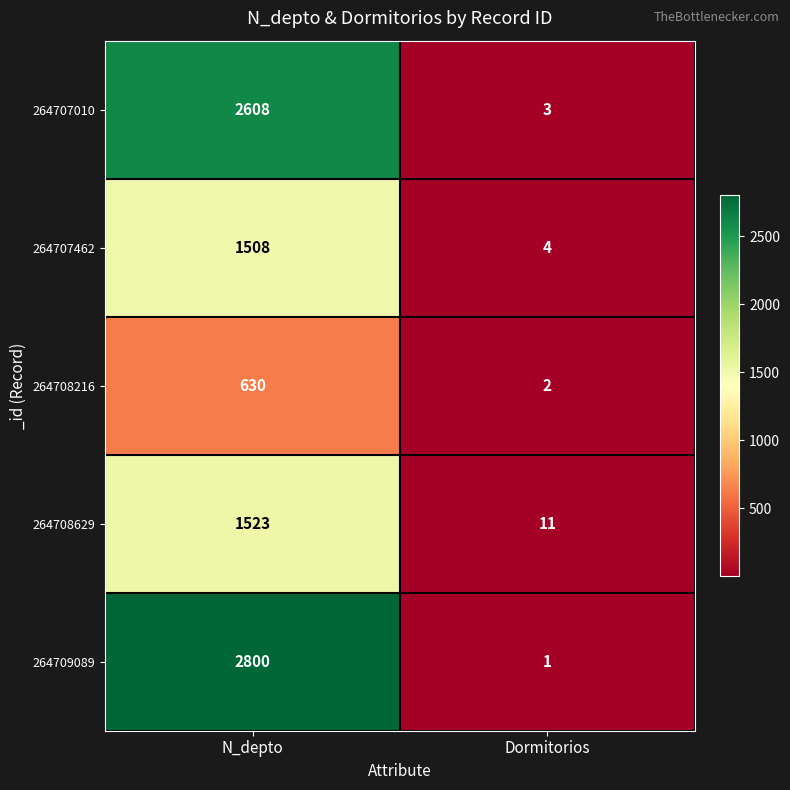

The 264709089 series shows 2 at Dormitorios. True or false?

False